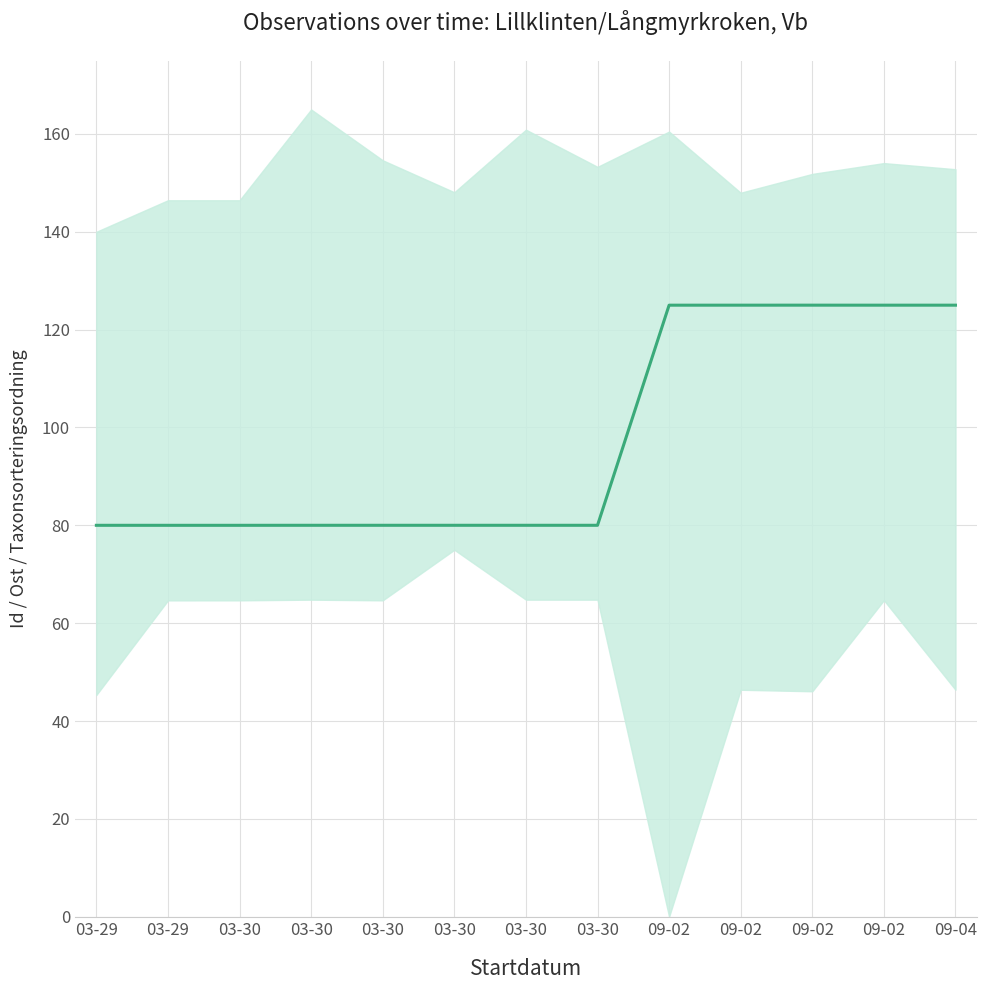

Rank the categories by value from lowest to highest.

03-29, 03-30, 03-29, 03-30, 03-30, 03-30, 03-30, 03-30, 09-02, 09-02, 09-02, 09-04, 09-02